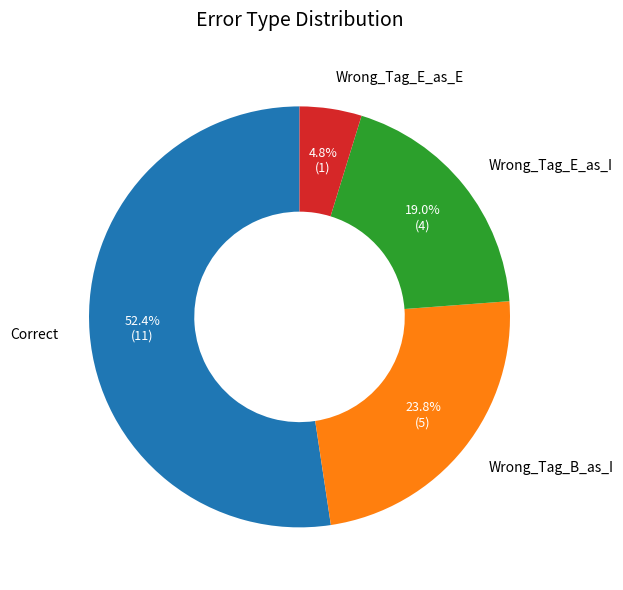

Approximately how many times larger is the value at Wrong_Tag_E_as_E compared to Correct?

0.1